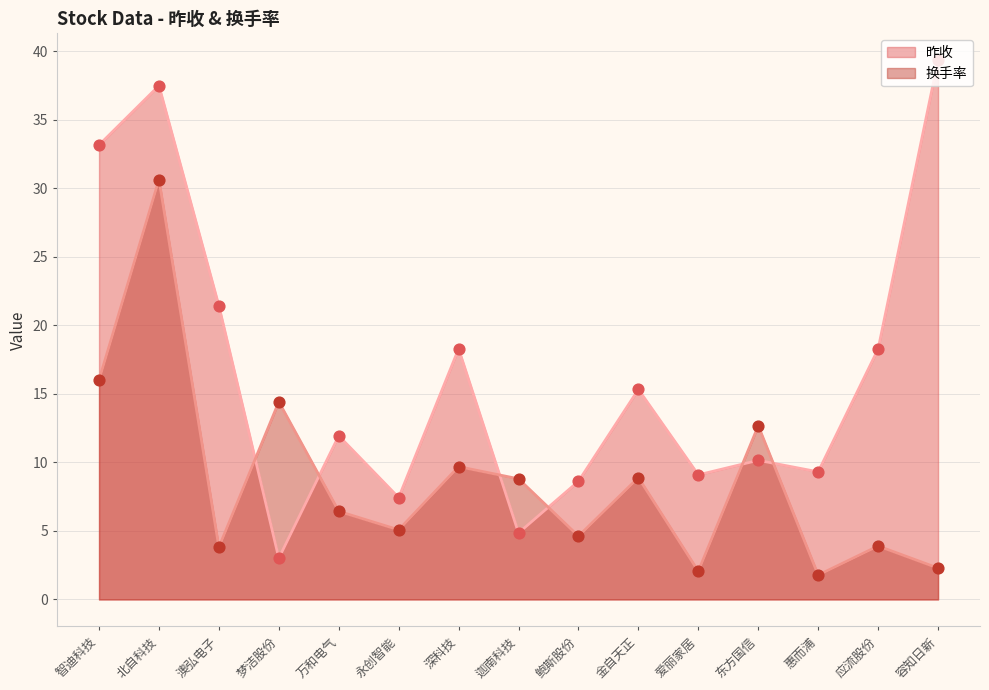

Which series has the largest total across all categories?

昨收